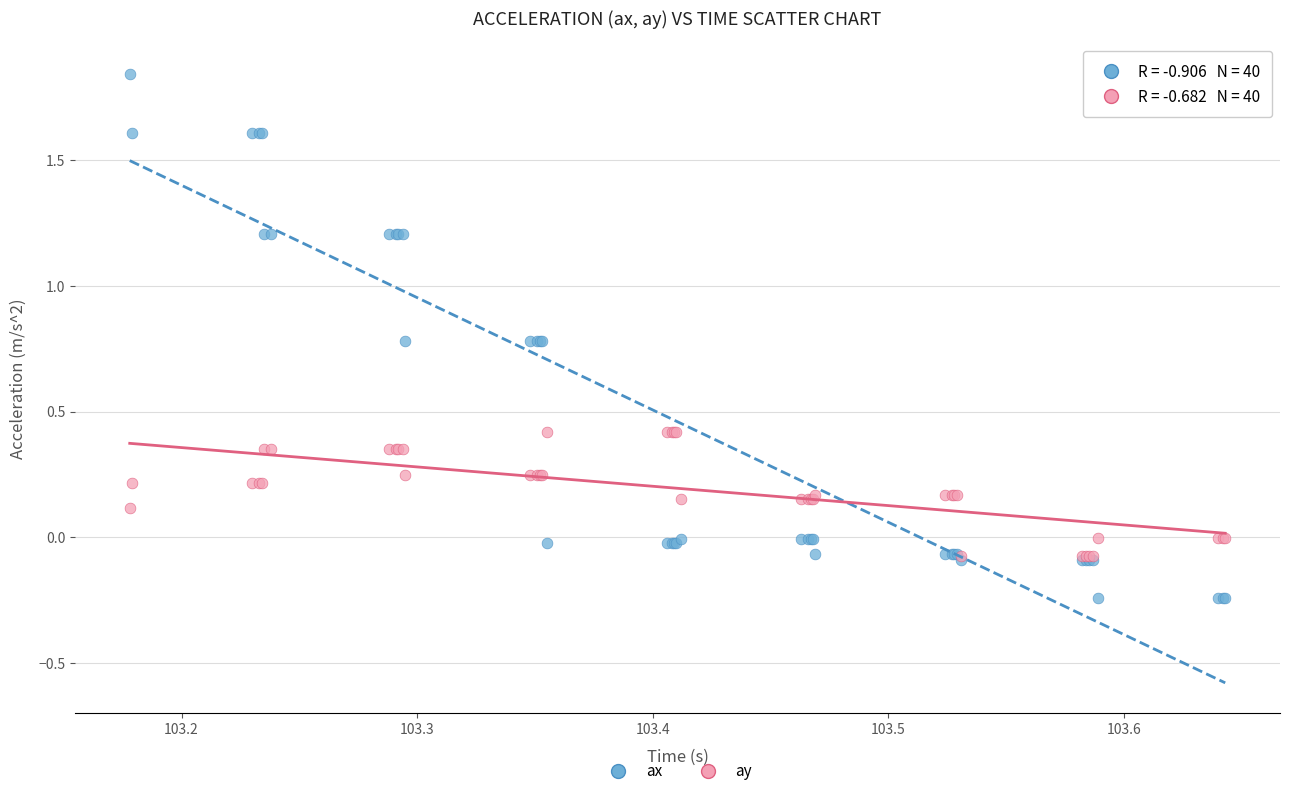

Which series reaches the minimum Y coordinate?

ax